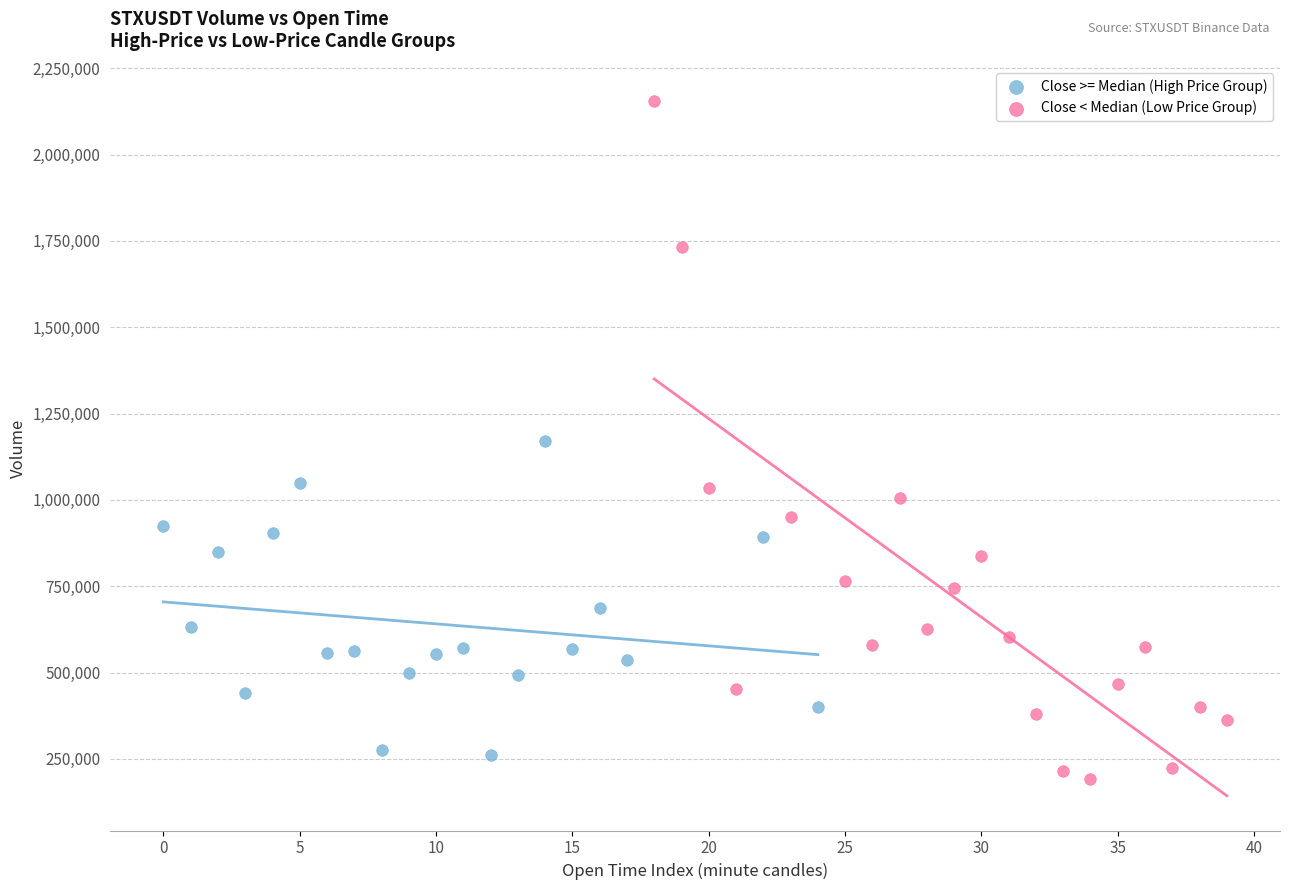

Which series contains the highest Y value?

Close < Median (Low Price Group)